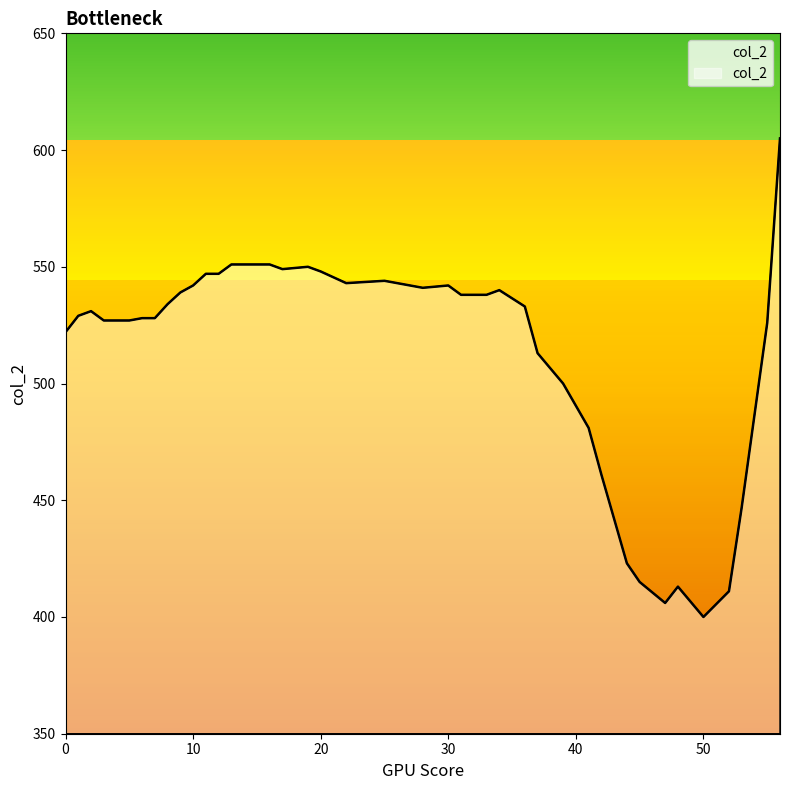

Which category has the lowest value across all series?

50